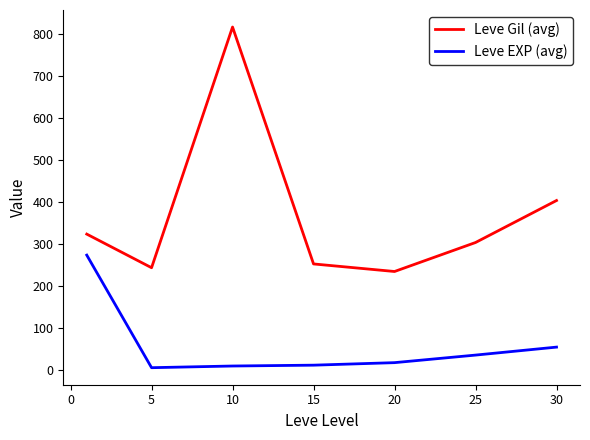

Which series has the largest range (max minus min)?

Leve Gil (avg)